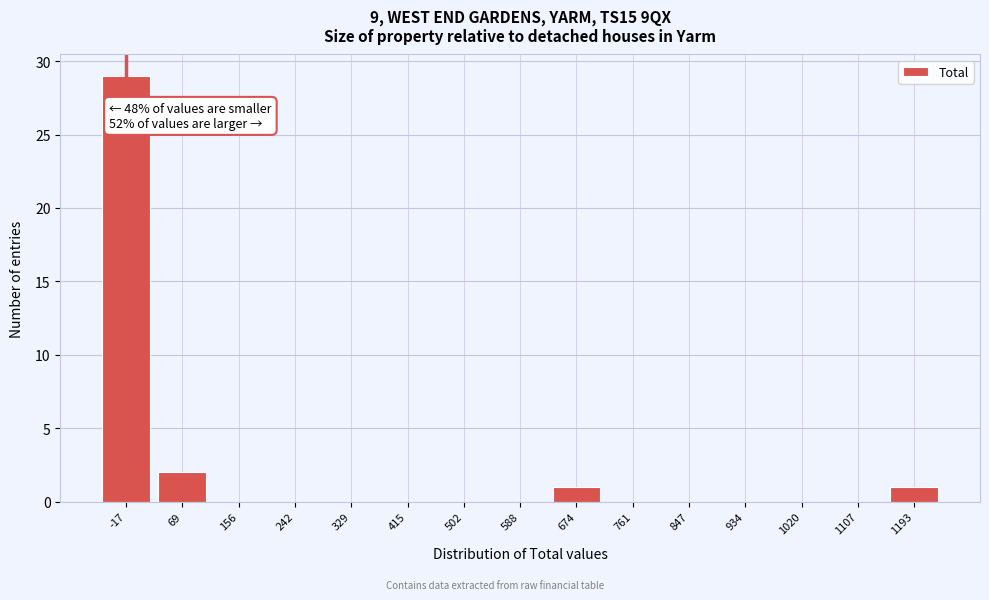

Reading right to left, extract all data points from this chart.

1193=1	1107=0	1020=0	934=0	847=0	761=0	674=1	588=0	502=0	415=0	329=0	242=0	156=0	69=2	-17=29